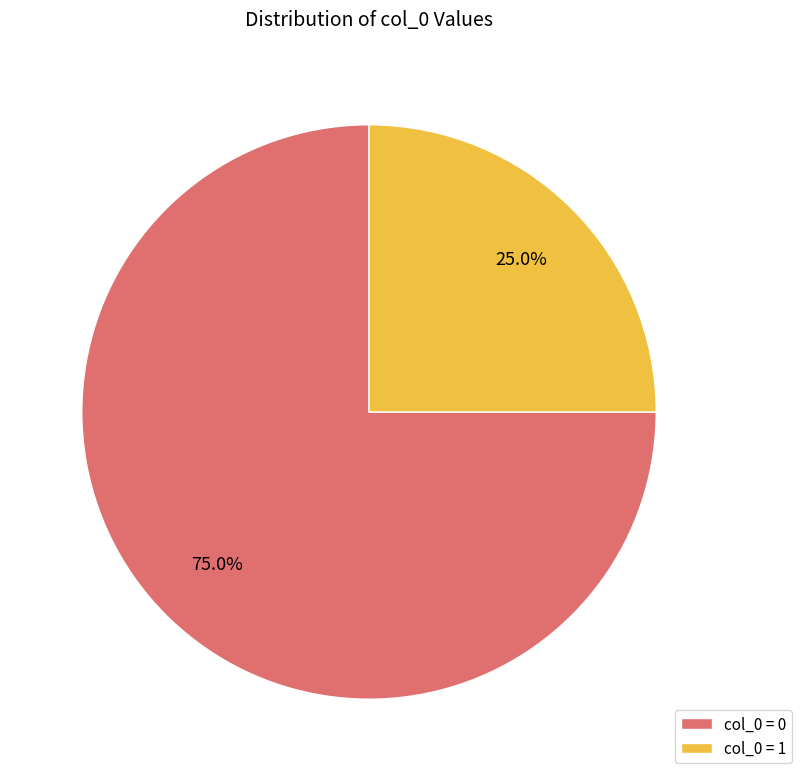

Which has a higher value, col_0 = 1 or col_0 = 0?

col_0 = 0